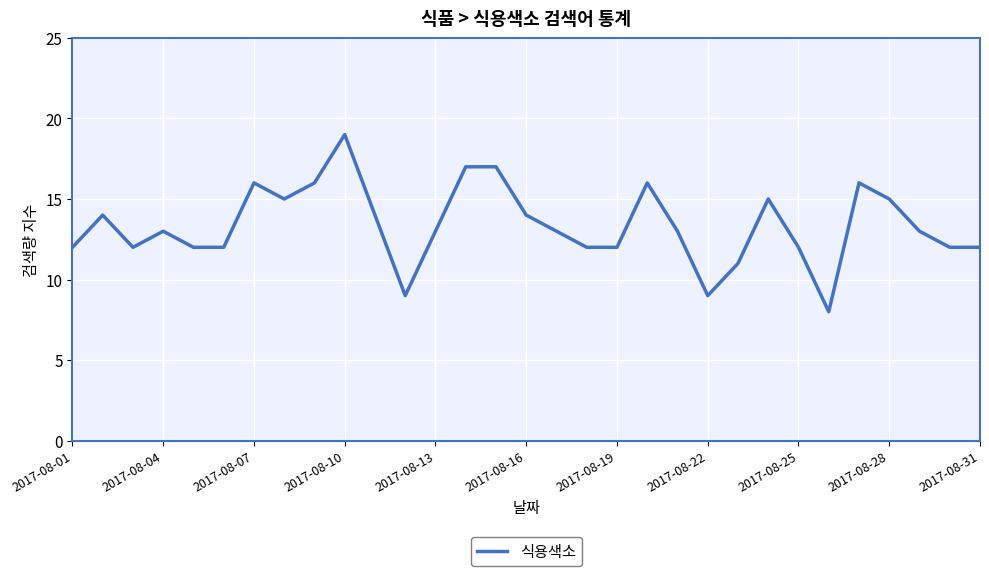

True or false: the data has more than 2 interior local peaks.

True